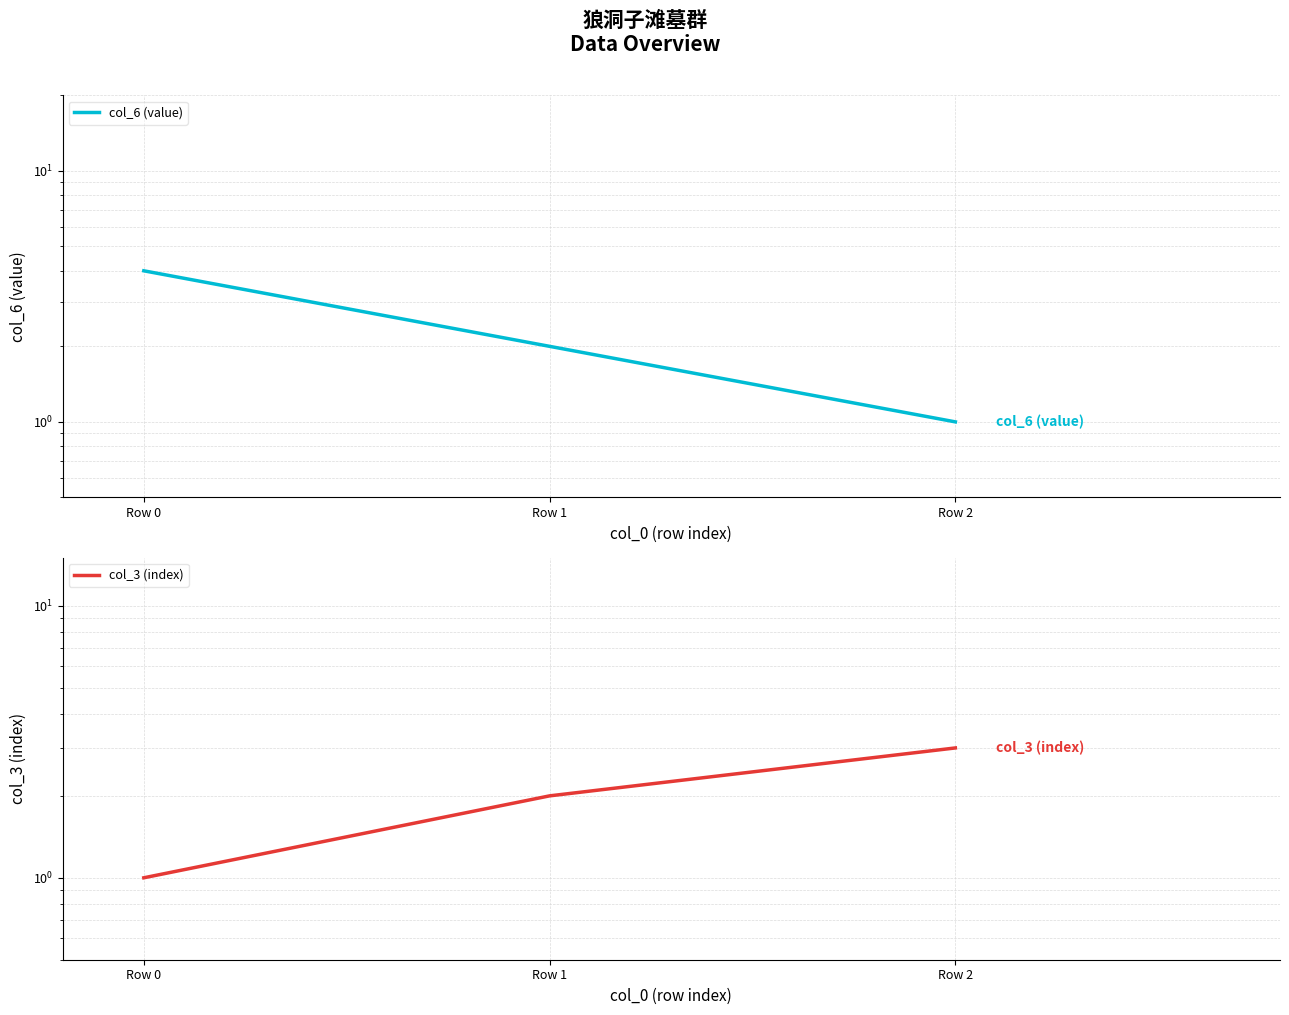

How many data points in col_3 (index) are above 2?

1